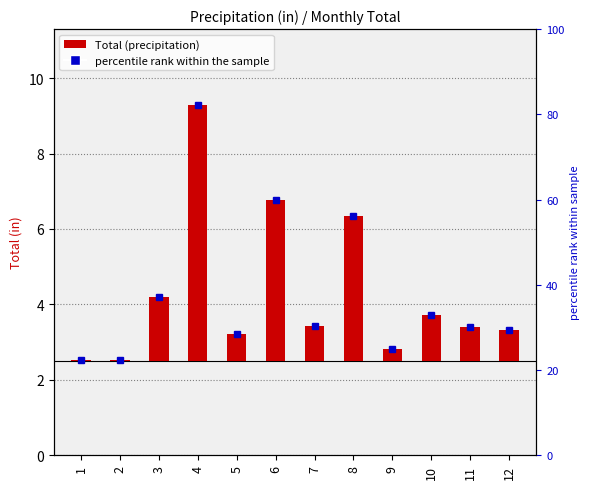

How many bars are there in total?

12